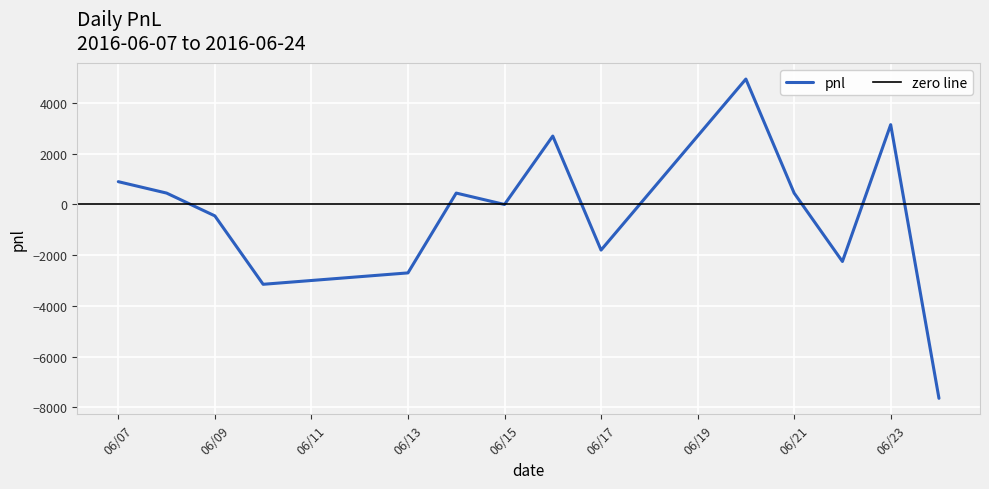

How many negative values are there?

6